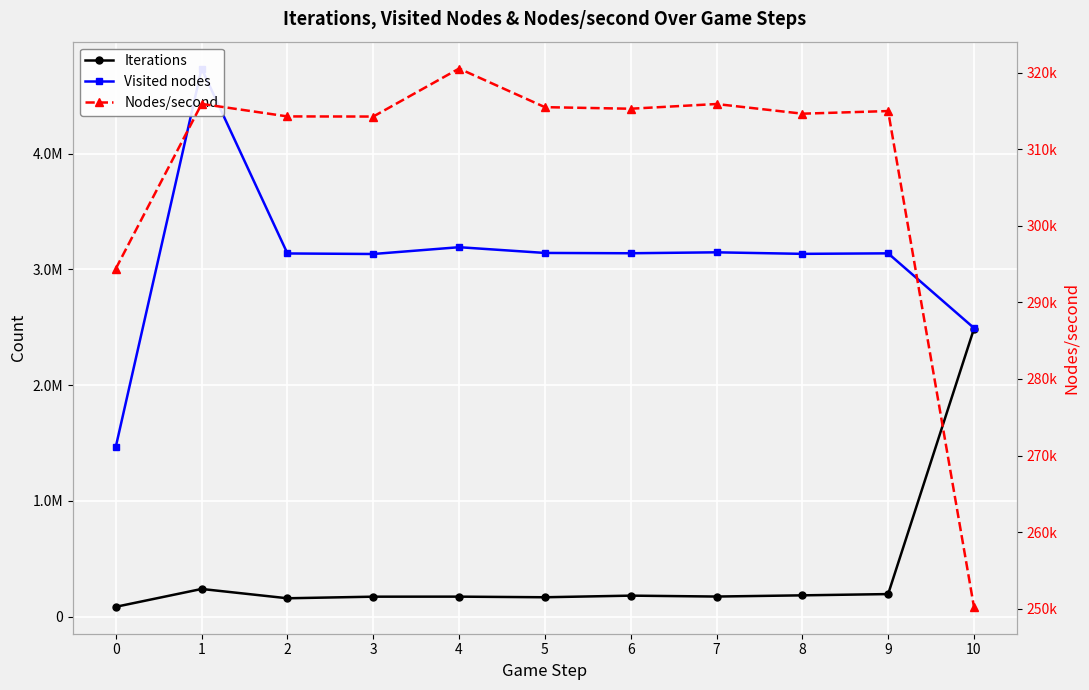

How many data points in Visited nodes are above 3138674?

5